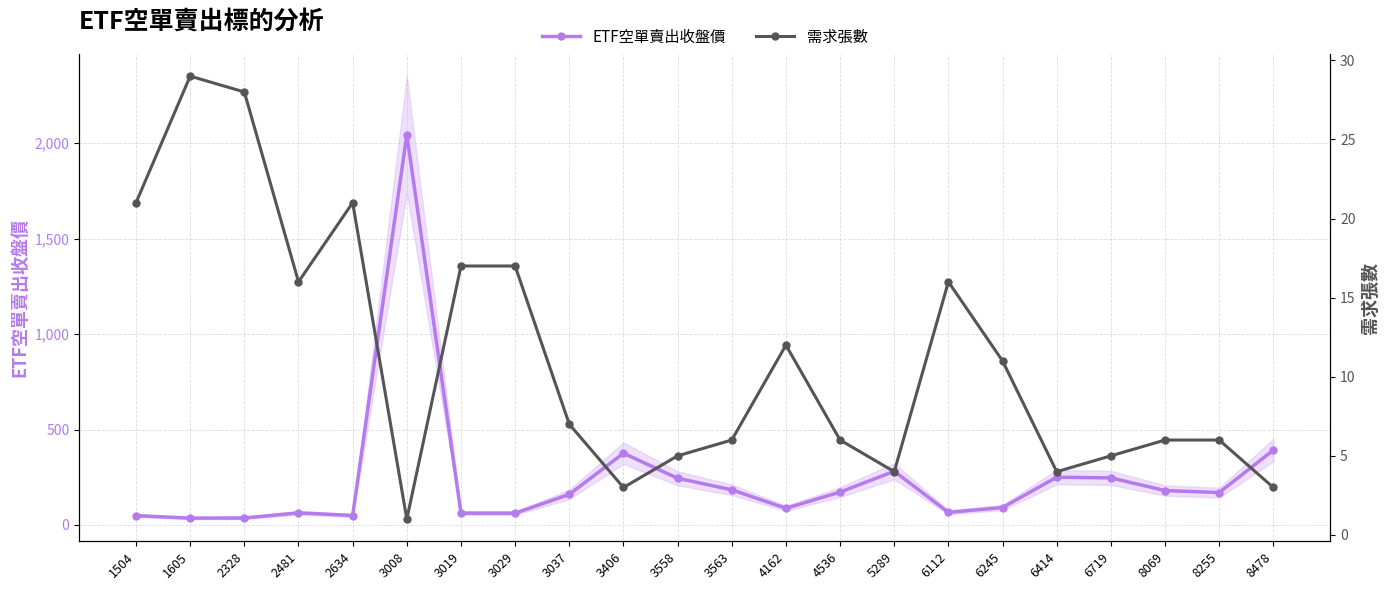

Which series has the widest spread of values?

ETF空單賣出收盤價